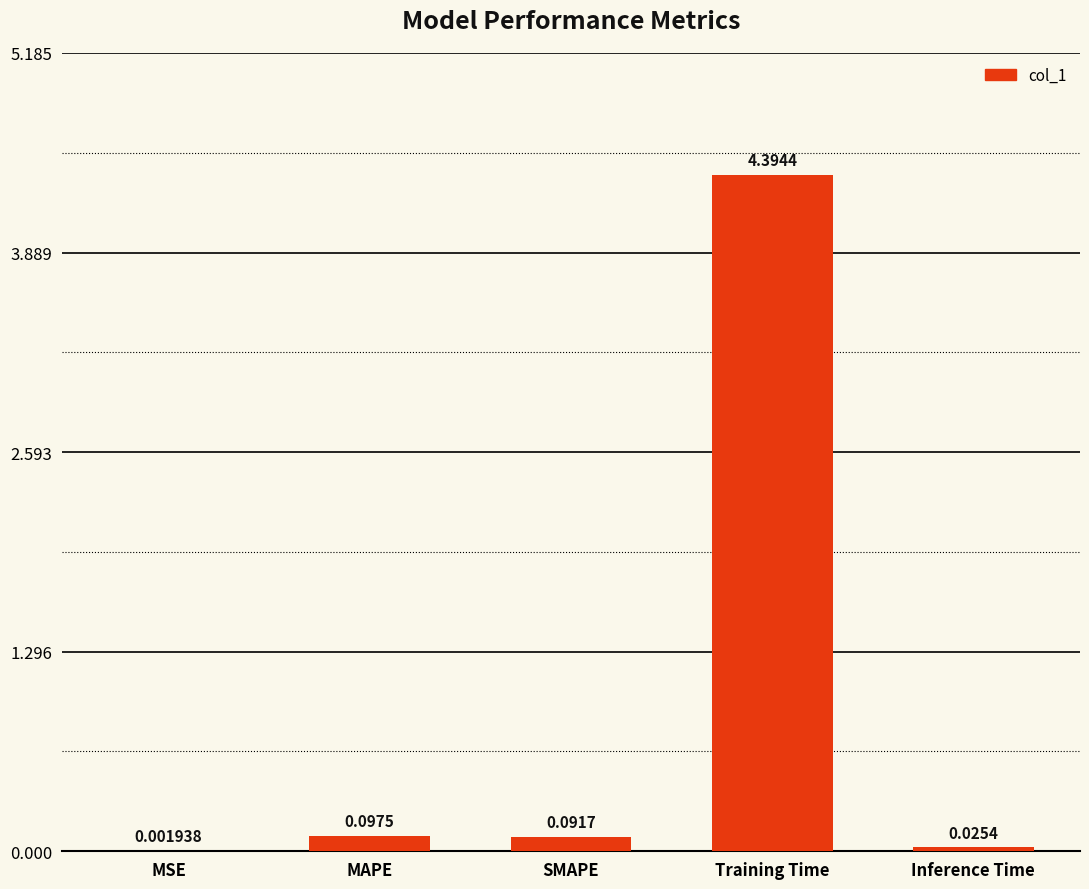

Between Training Time and MSE, which is larger?

Training Time